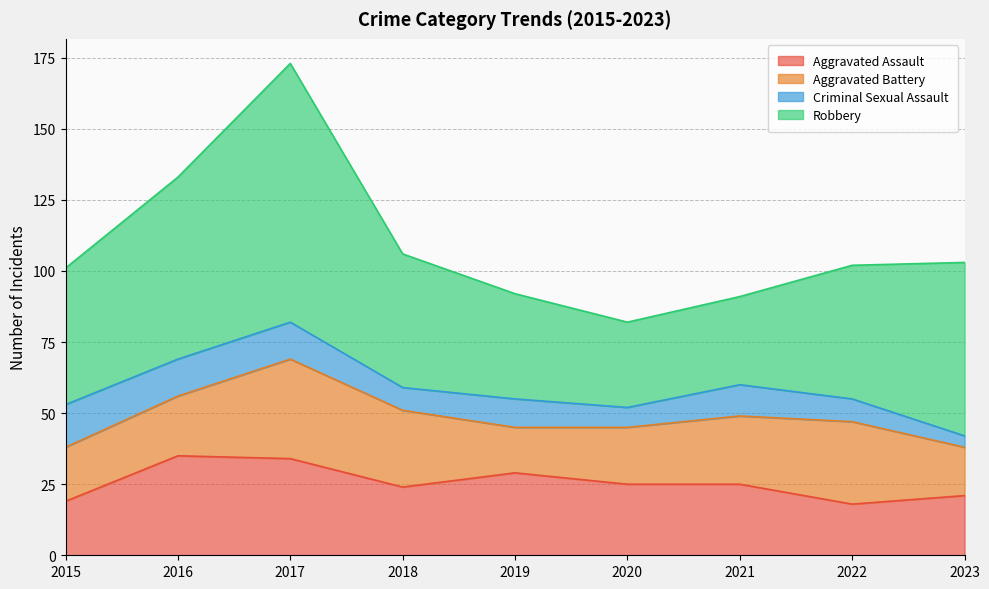

What is the difference between the second highest and minimum values in the Robbery series?

34